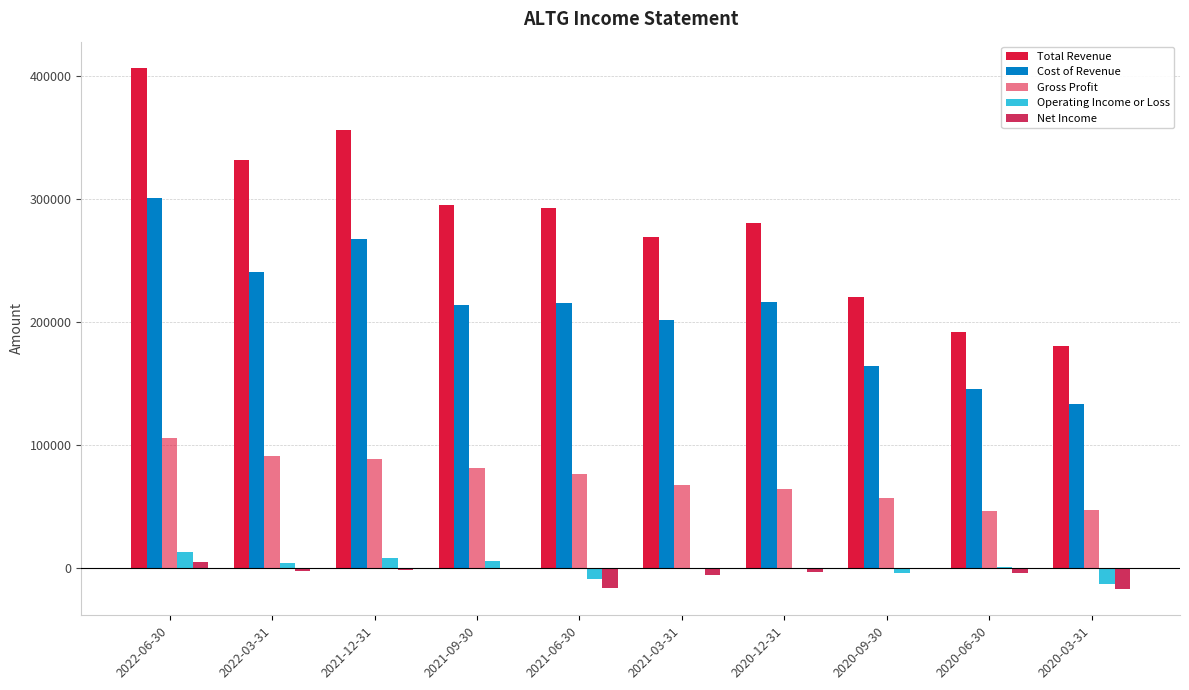

How many data points in Net Income are above -2000?

4